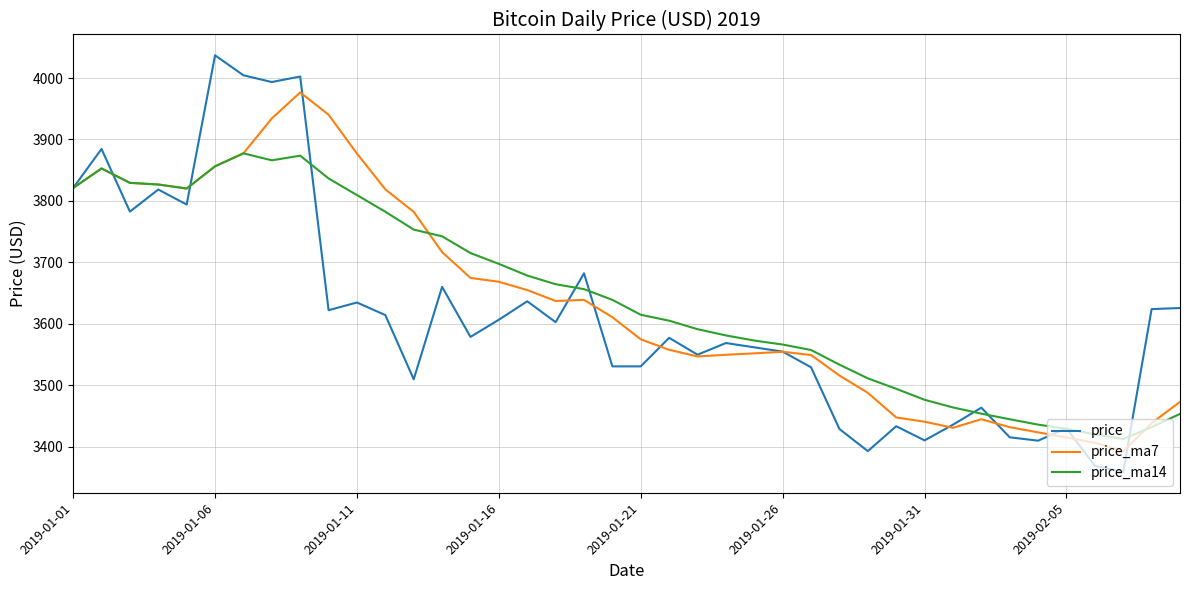

Which series has the widest spread of values?

price